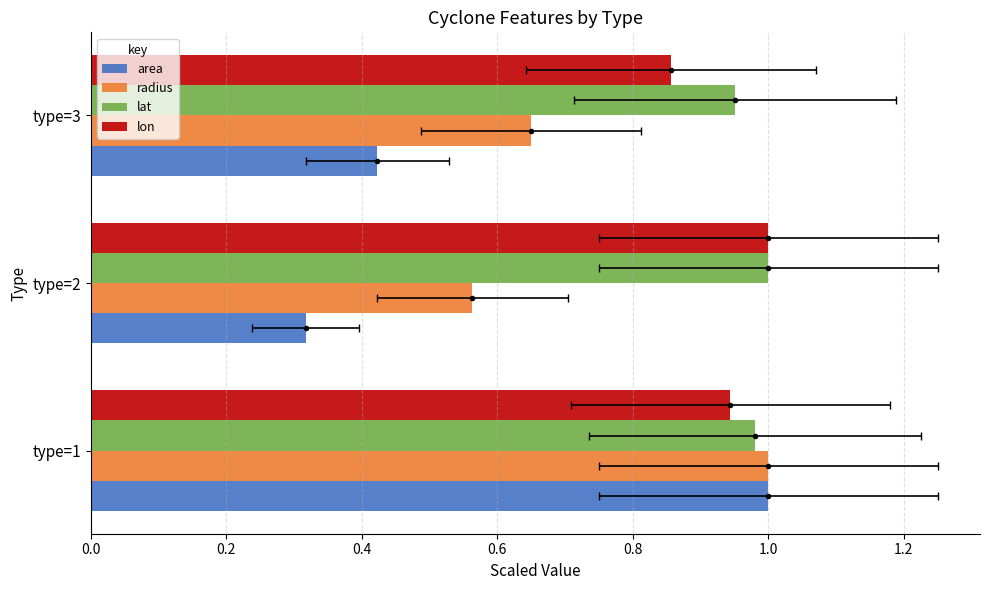

How many data points does each series have?

3